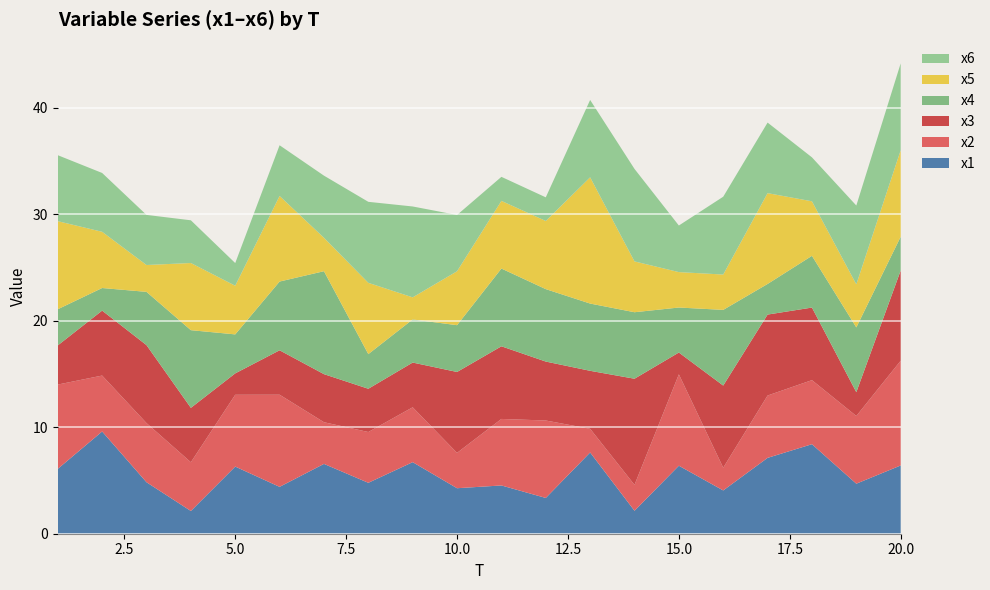

Reading left to right, list all the values displayed in this chart.

x1: 6.1	9.6	4.8	2.1	6.3	4.4	6.6	4.8	6.7	4.3	4.5	3.4	7.6	2.2	6.4	4.1	7.1	8.4	4.7	6.4
x2: 7.9	5.3	5.6	4.6	6.7	8.7	3.9	4.8	5.2	3.3	6.2	7.3	2.2	2.4	8.6	2.1	5.9	6.0	6.4	9.8
x3: 3.7	6.1	7.3	5.1	2.0	4.2	4.5	4.1	4.2	7.6	6.8	5.5	5.4	10.0	2.0	7.7	7.6	6.8	2.2	8.5
x4: 3.4	2.1	5.0	7.3	3.7	6.5	9.7	3.3	4.0	4.4	7.3	6.8	6.3	6.2	4.2	7.1	2.9	4.9	6.1	3.2
x5: 8.3	5.3	2.5	6.3	4.6	8.0	3.1	6.7	2.1	5.1	6.4	6.4	11.9	4.8	3.3	3.3	8.5	5.1	4.0	8.1
x6: 6.2	5.5	4.7	4.0	2.1	4.8	5.8	7.6	8.5	5.3	2.3	2.2	7.3	8.7	4.4	7.3	6.6	4.1	7.4	8.2